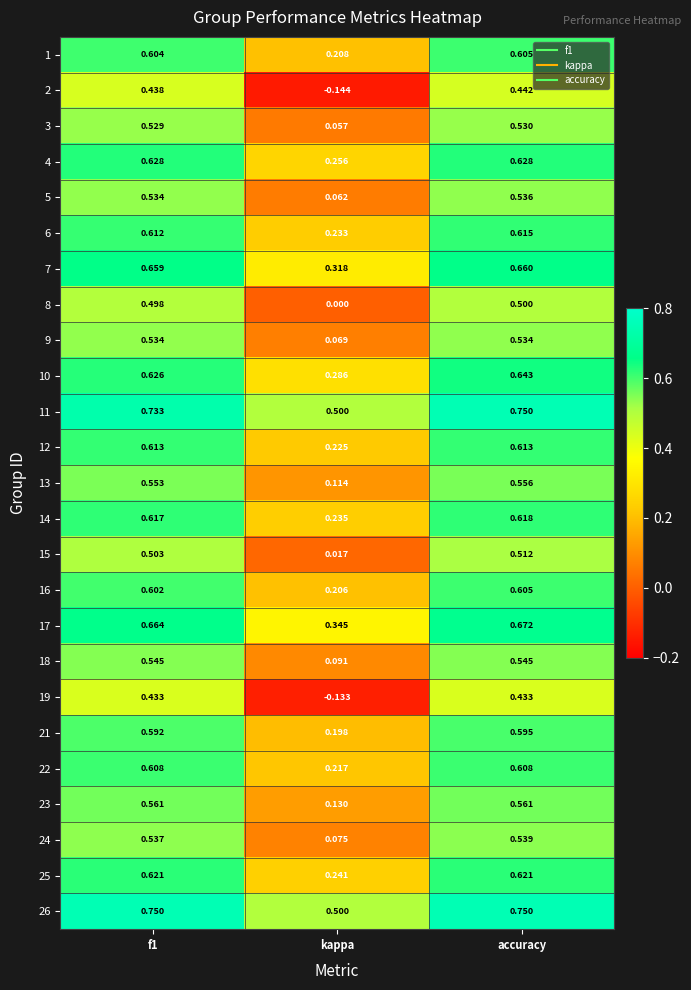

At which label does 25 reach its minimum?

kappa